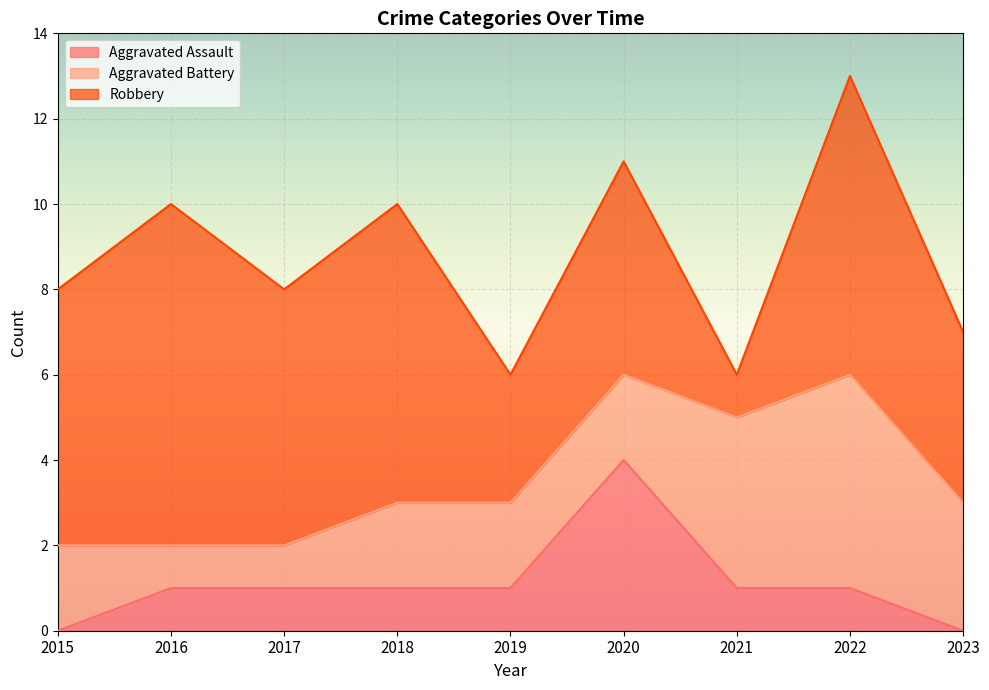

How many data points in Robbery are above 6?

3